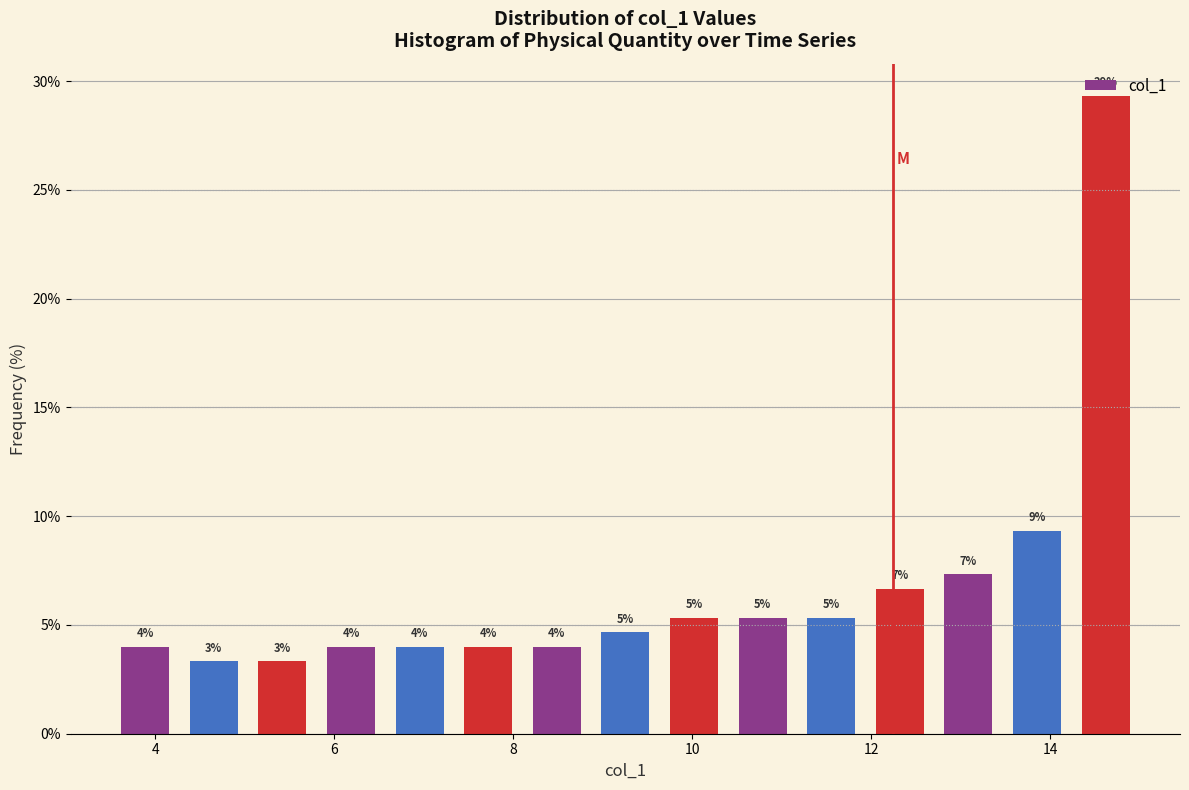

Around what value on the x-axis is the tallest bar? Give the approximate position of its centre, as read against the axis.

14.6